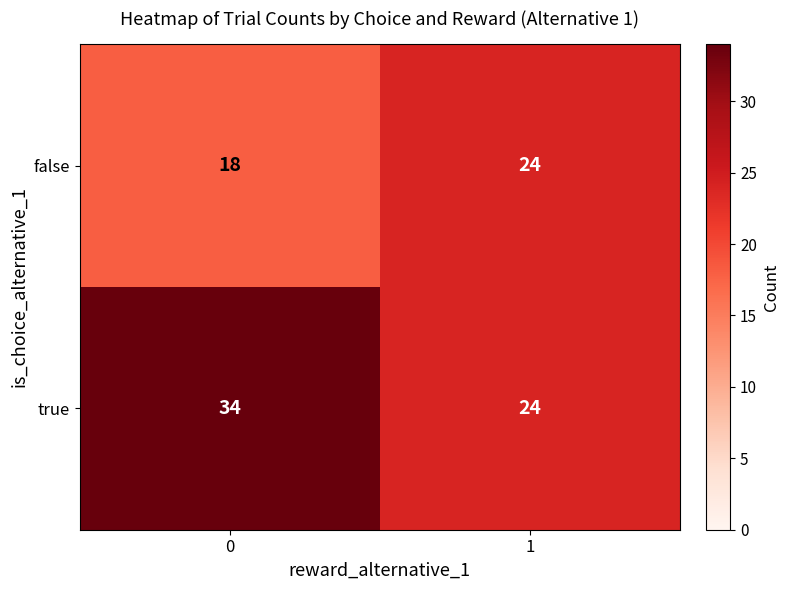

What is the sum of all false values?

42